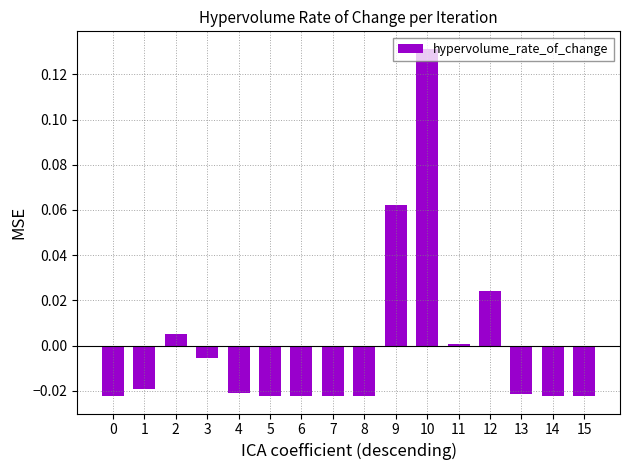

How many data points does each series have?

16